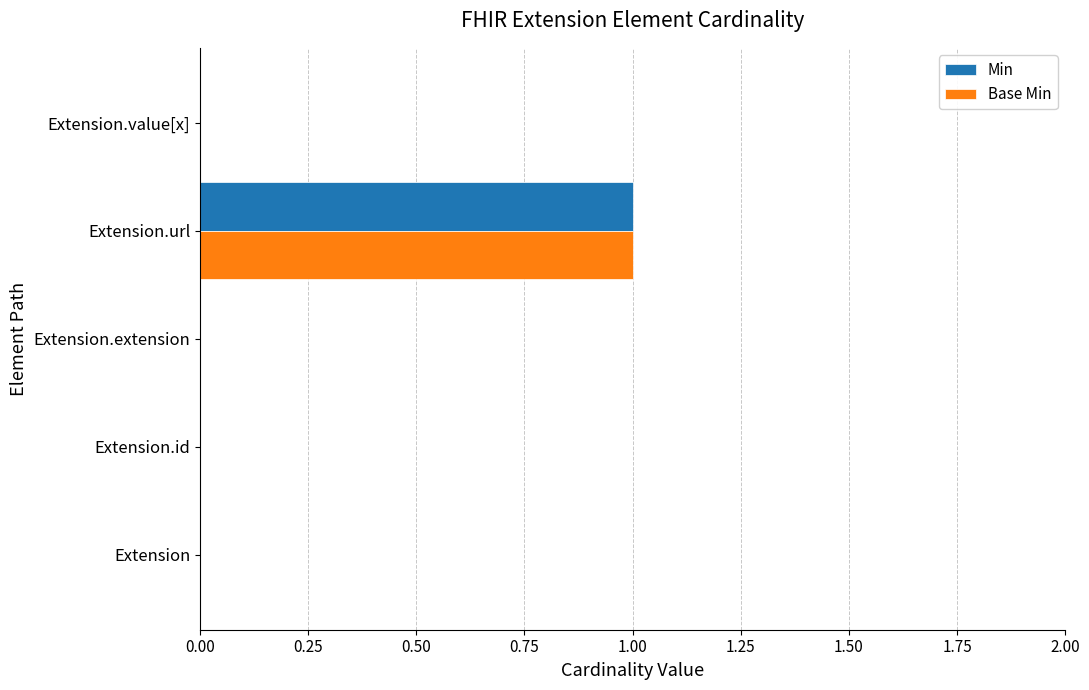

The Min series shows 1 at Extension.value[x]. True or false?

False